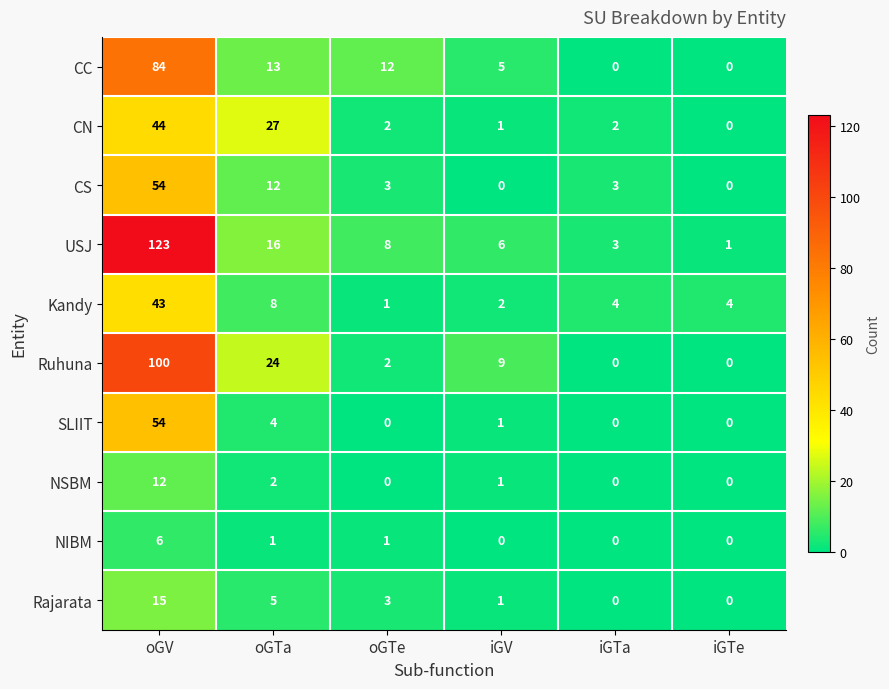

Where is SLIIT nearest to the value 27?

oGTa